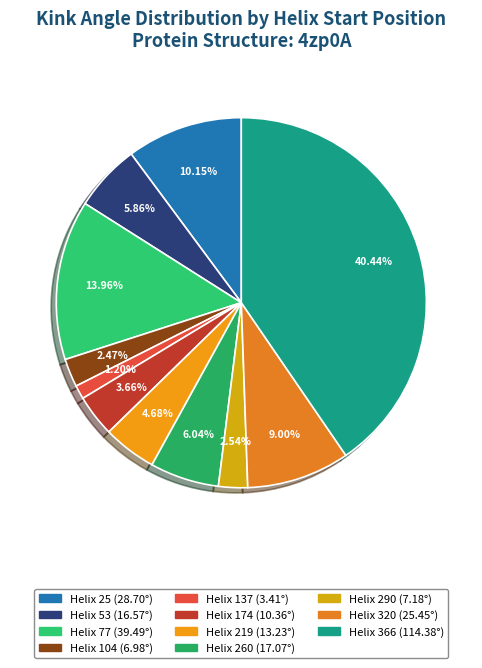

Count the number of slices in the pie.

11